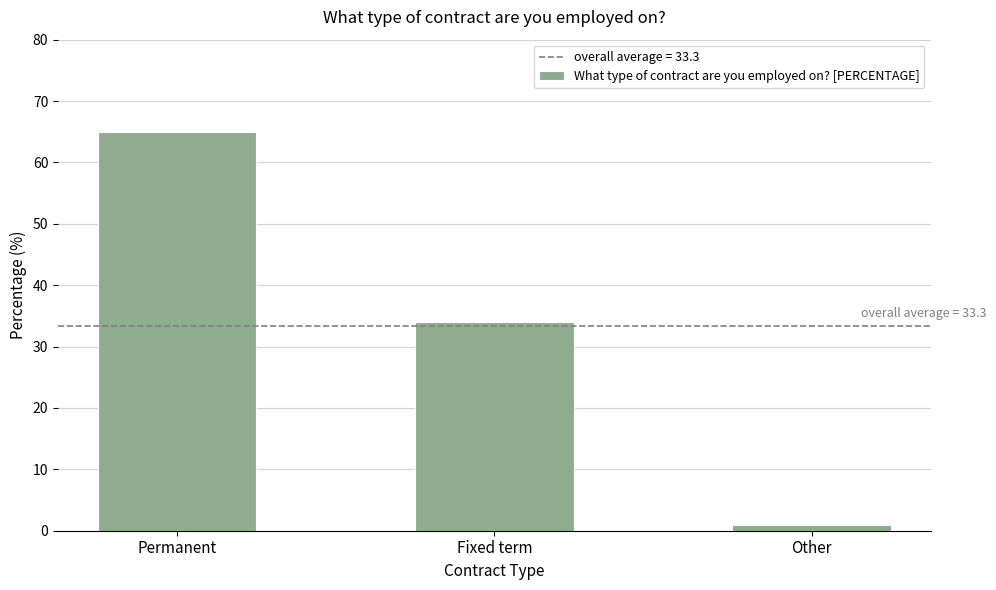

Which label corresponds to the largest value in the chart?

Permanent